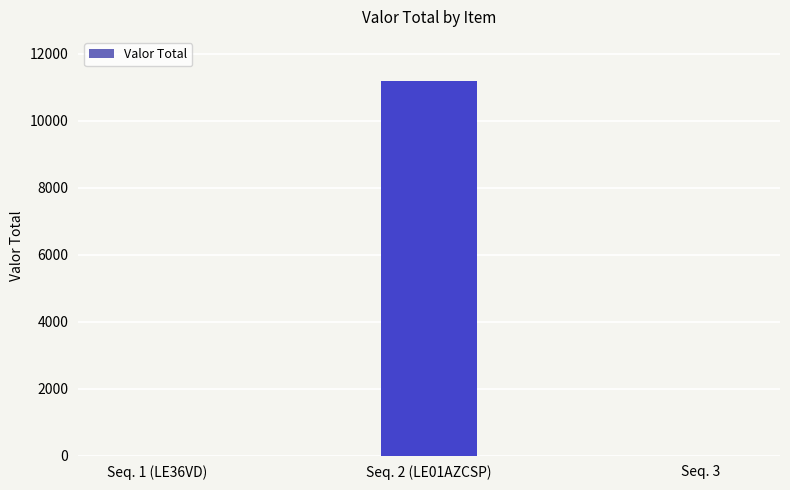

What is the maximum value shown in the chart?

11180